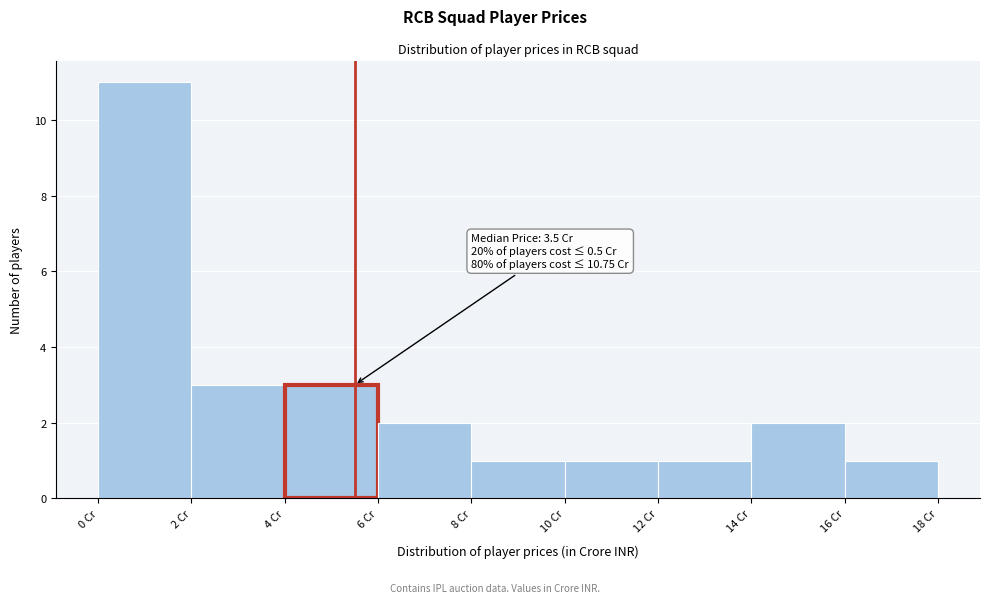

Over which range of the x-axis is the bar tallest?

0 to 2